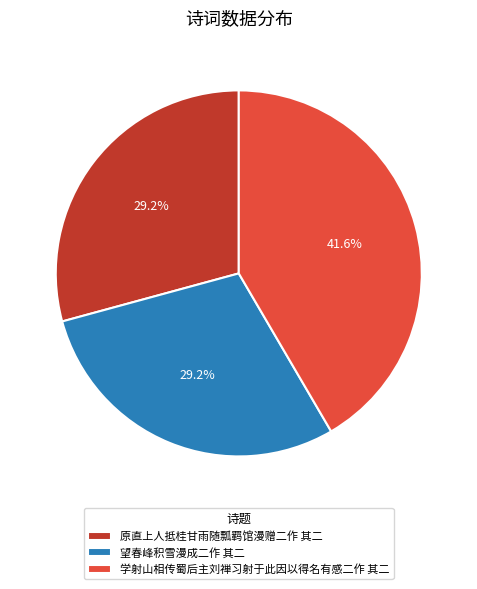

Which slice is the largest?

学射山相传蜀后主刘禅习射于此因以得名有感二作 其二